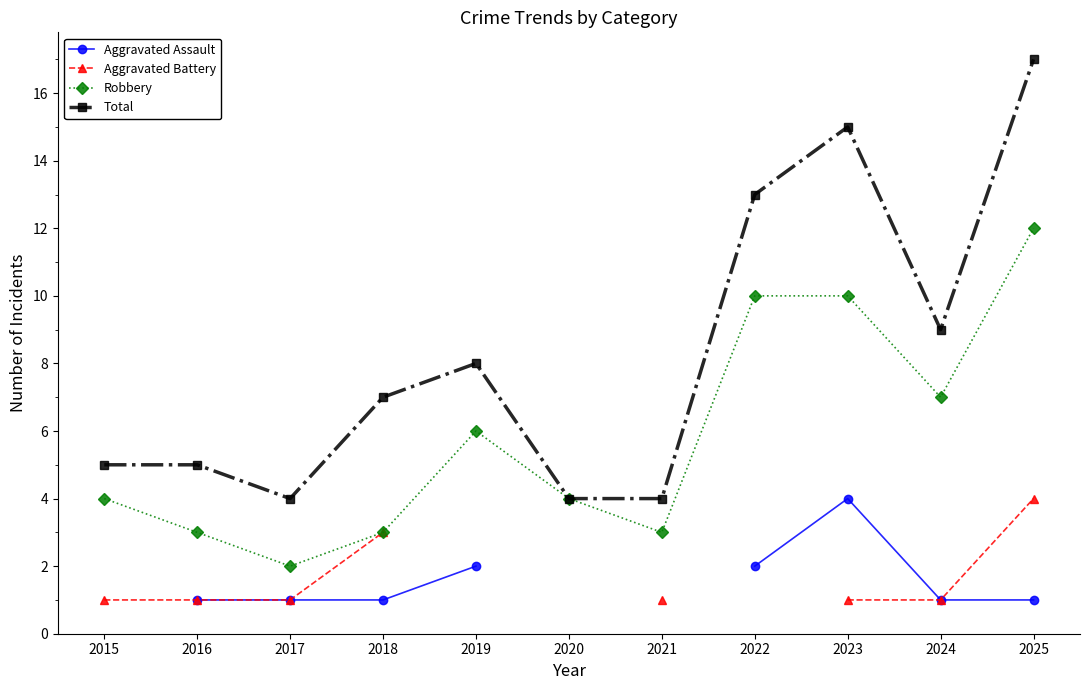

Does the chart display data point markers on the line(s)?

Yes